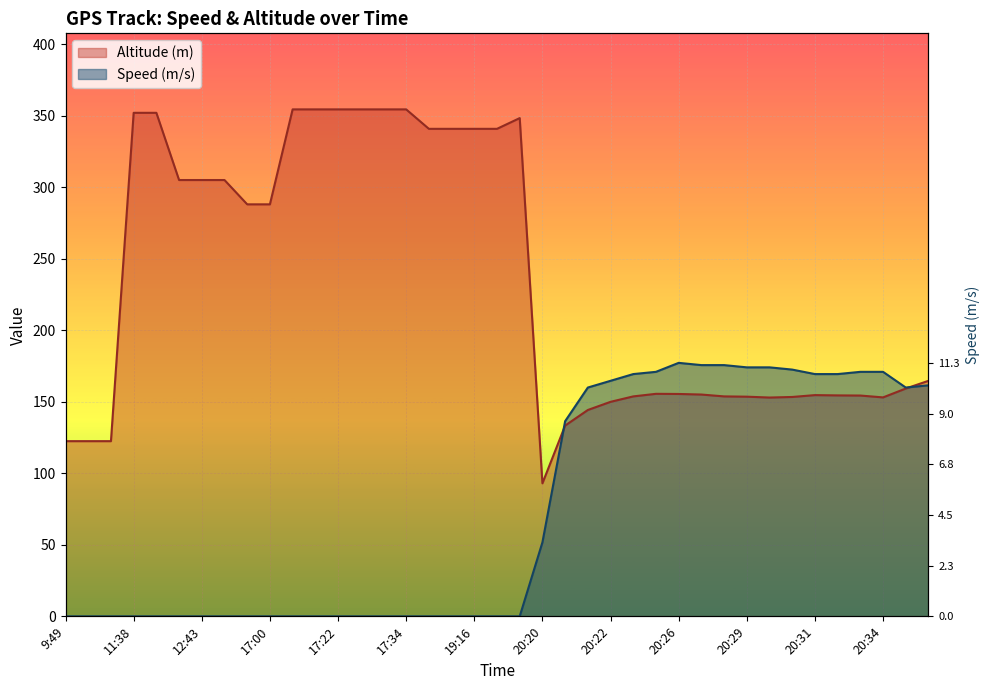

What is the label of the 4th point from the right?

20:33